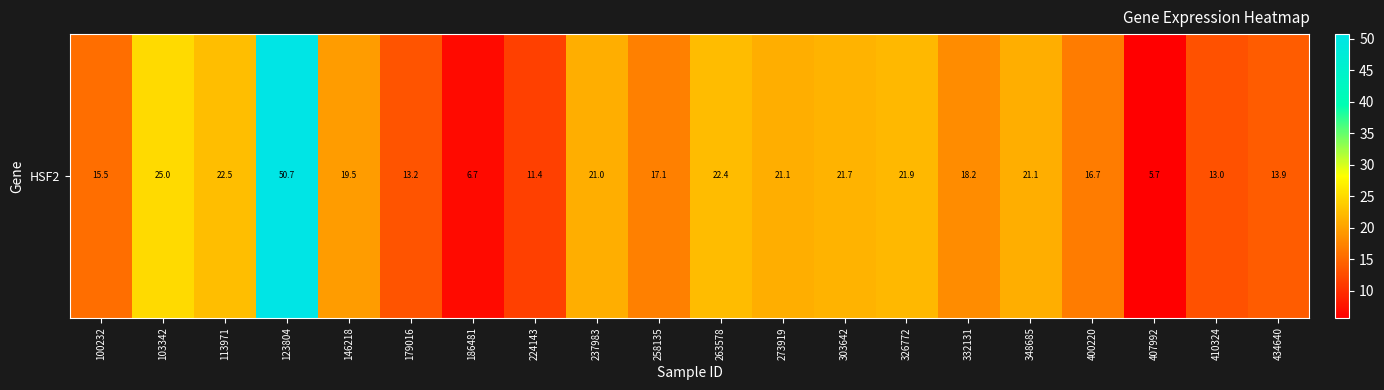

Approximately how many times larger is the value at 434640 compared to 258135?

0.8